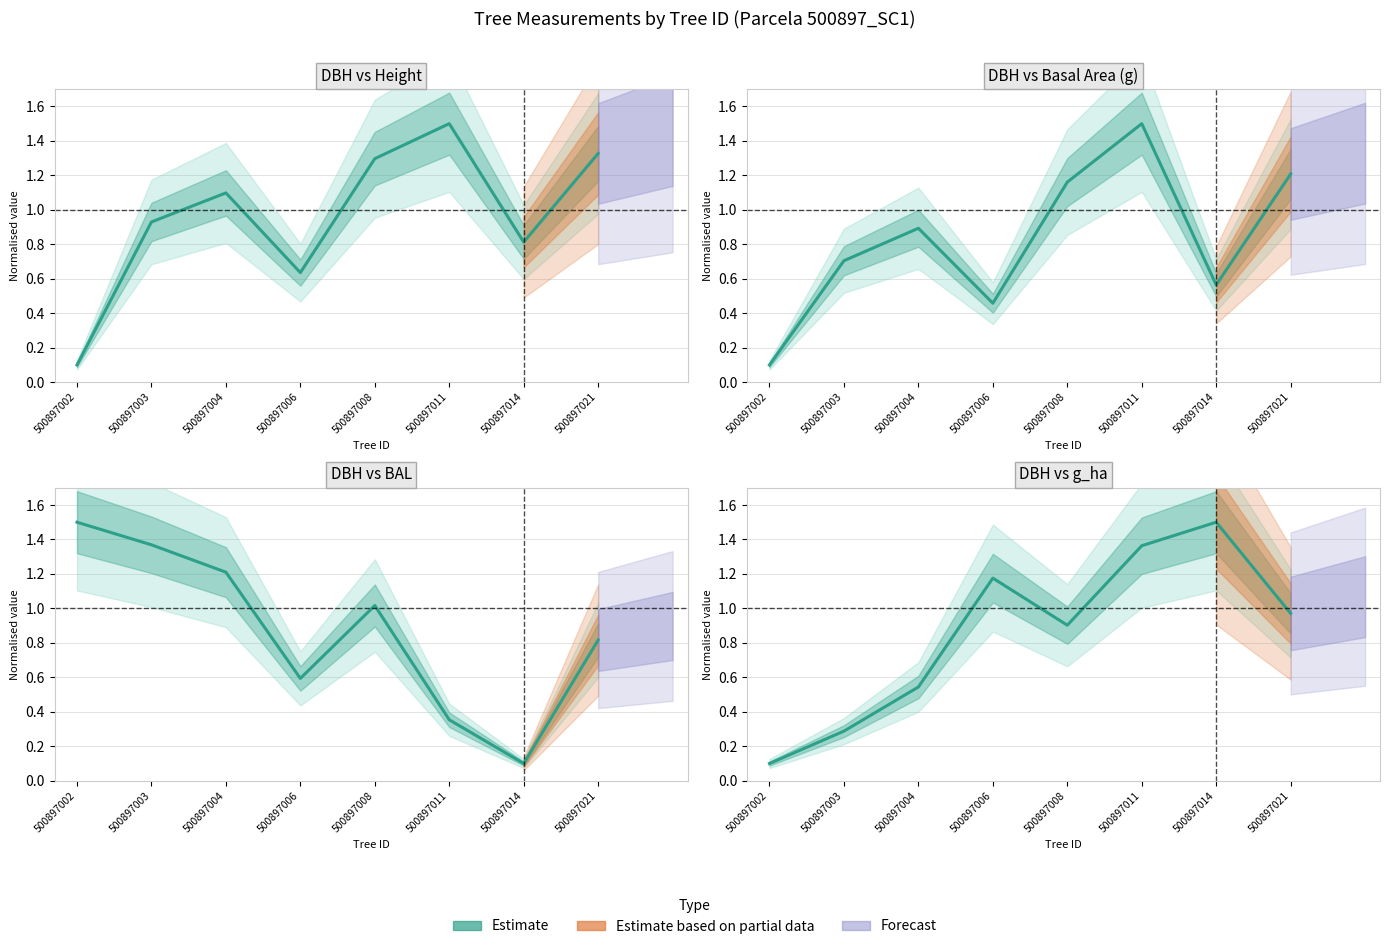

Rank the series by their maximum value, from highest to lowest.

g, bal, h, g_ha